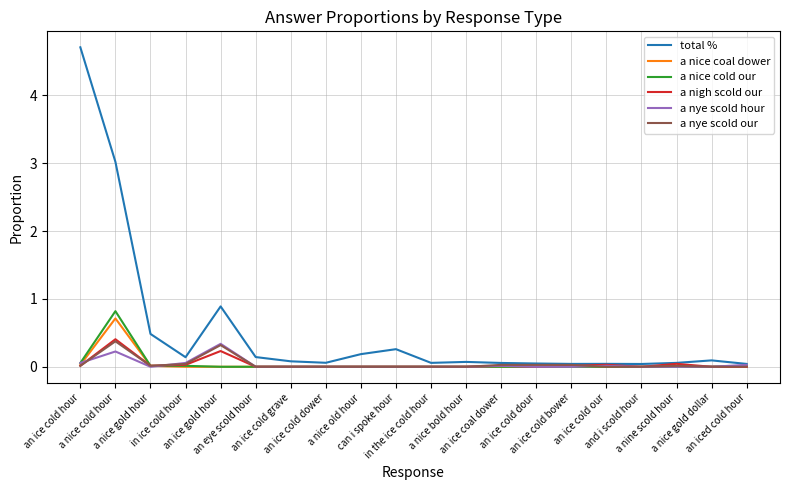

Where do a nye scold our and a nye scold hour first cross each other?

an ice cold hour and a nice cold hour